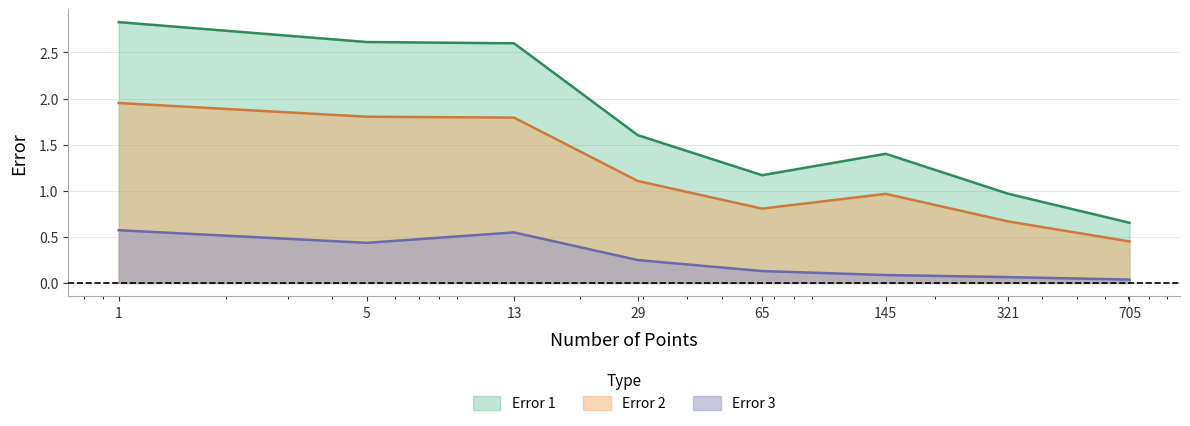

What is the sum of the Error 3 values at 5 and 705?

0.5